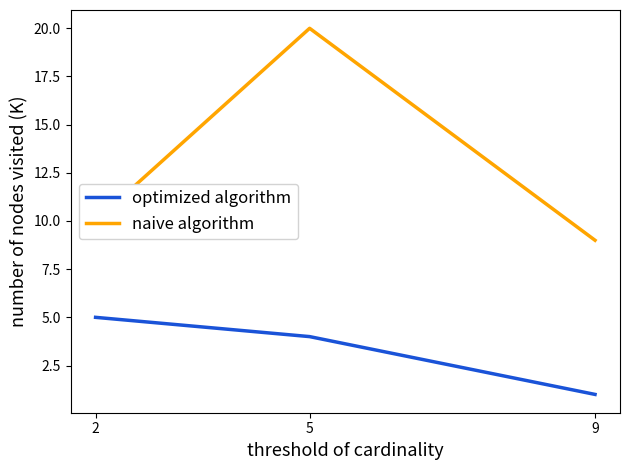

What is the average value of the naive algorithm series?

13